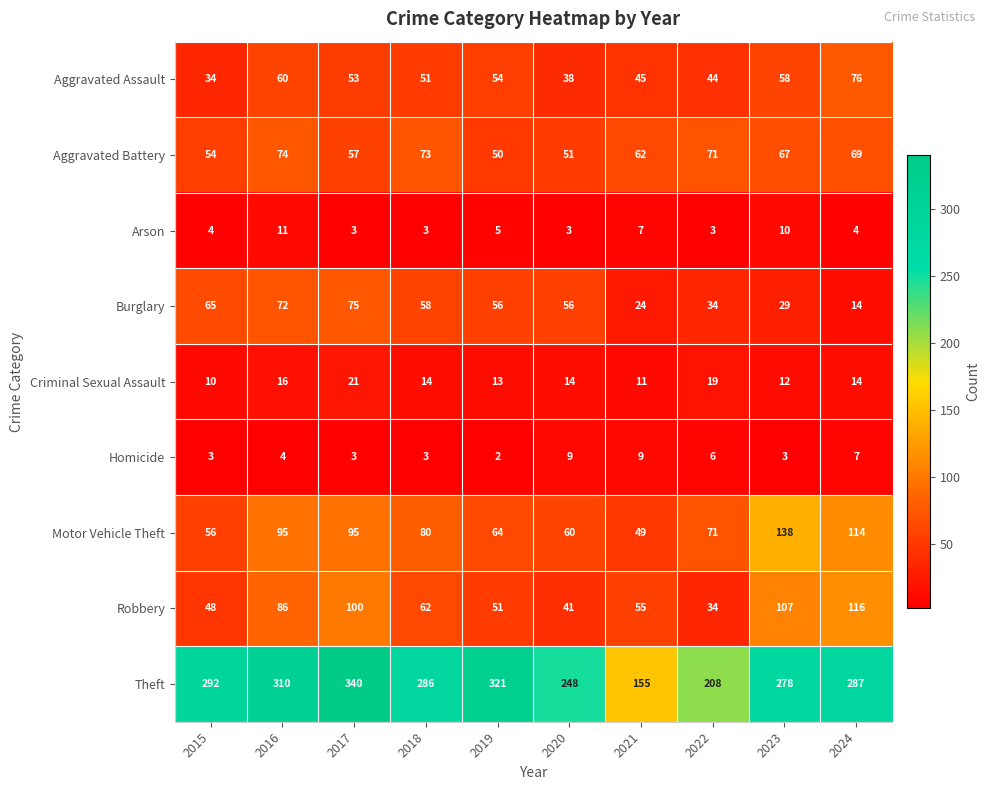

Is it true that Arson equals 1 at 2024?

False